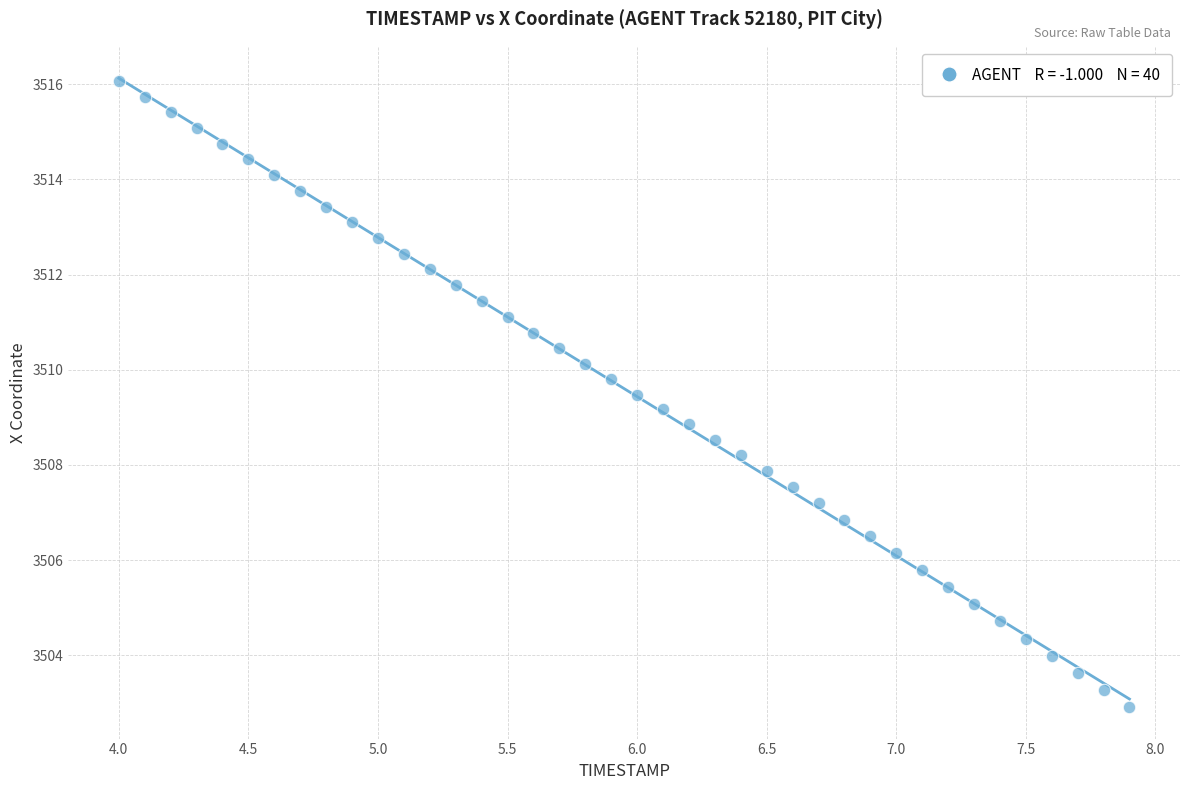

What is the range of X values (max minus min)?

3.9